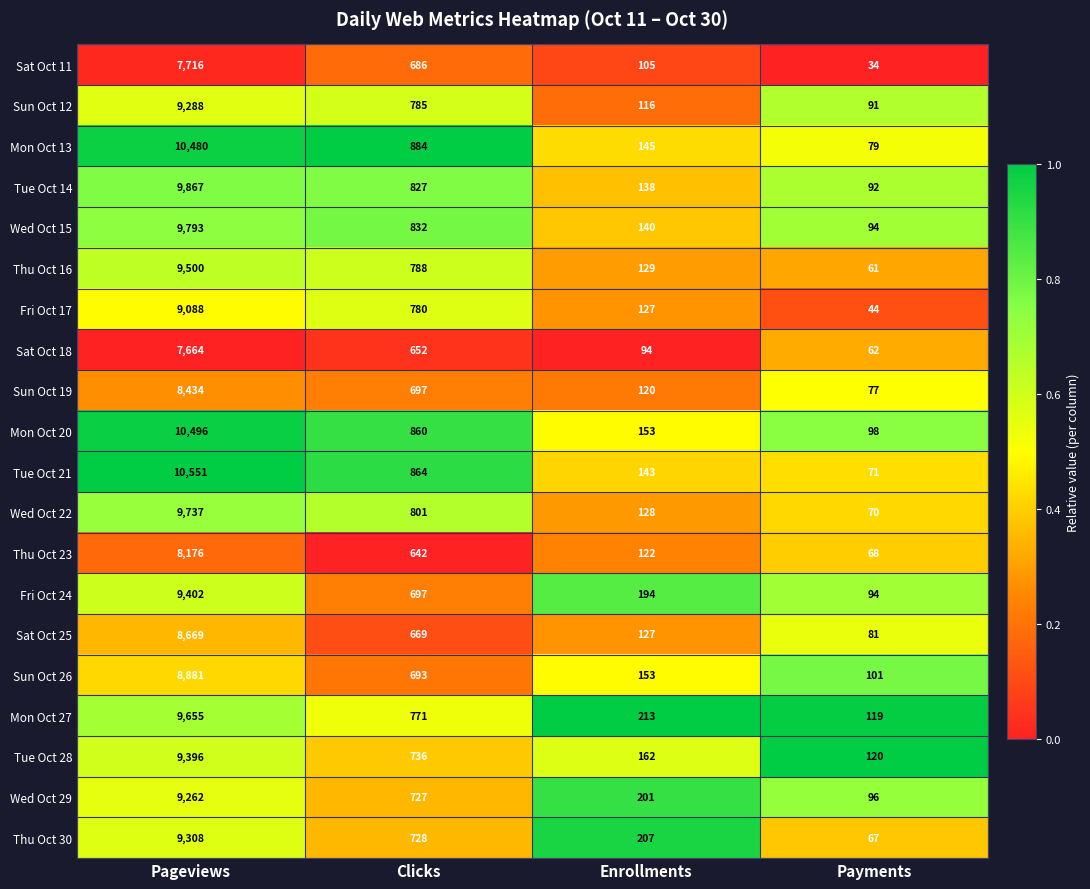

At which label does Thu Oct 23 reach its peak?

Pageviews